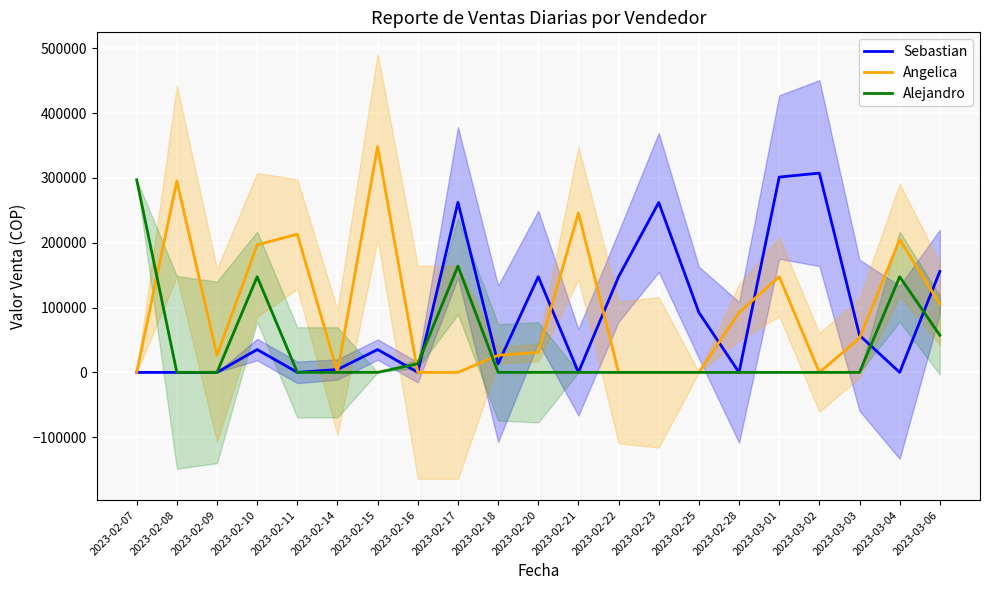

Reading right to left, what are all the values shown in this chart?

Sebastian: 155800	0	57200	307500	301400	0	92400	262200	147600	0	147600	13200	262400	0	35200	4400	0	35200	0	0	0
Angelica: 105600	204800	52800	0	147600	92400	0	0	0	246000	30800	26400	0	0	348500	0	213200	196800	26400	295200	0
Alejandro: 57200	147600	0	0	0	0	0	0	0	0	0	0	164000	13200	0	0	0	147600	0	0	297200